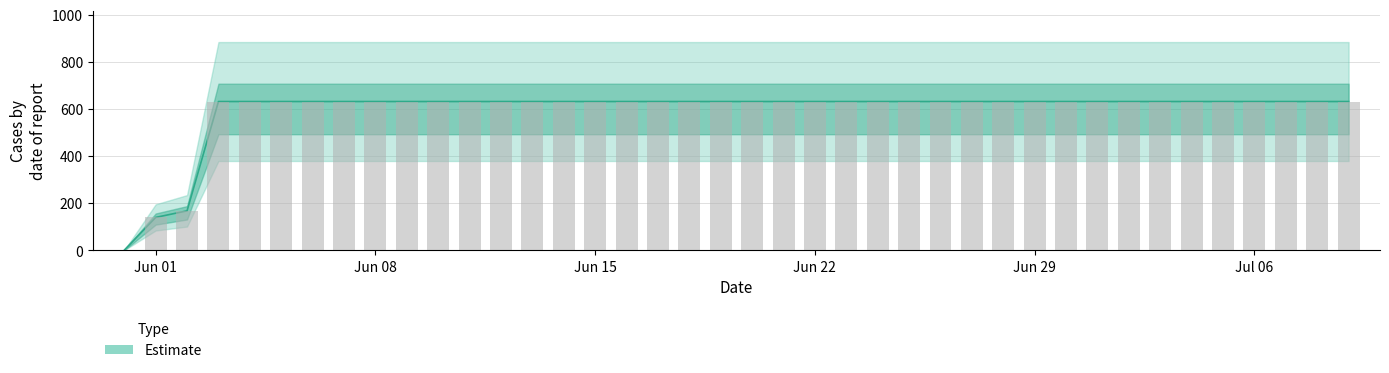

What is the value of the 30th bar from the left?

631